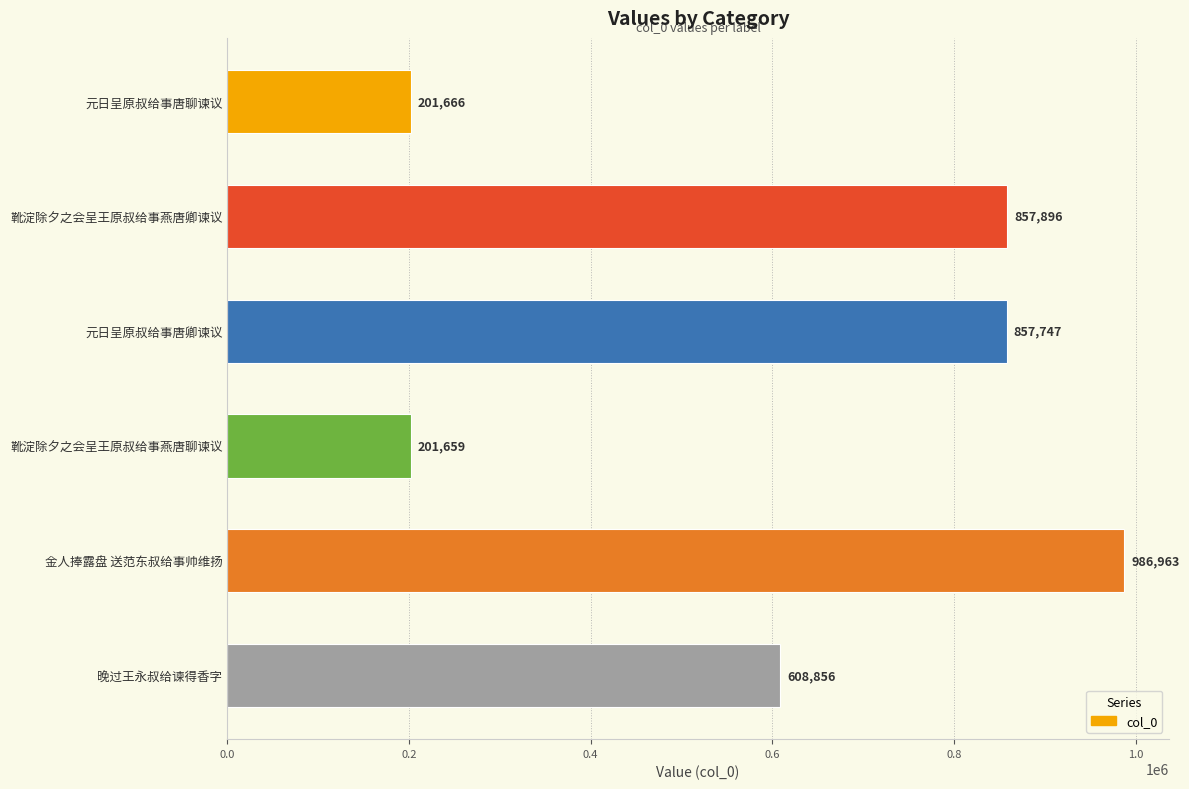

What is the sum of all values?

3714787